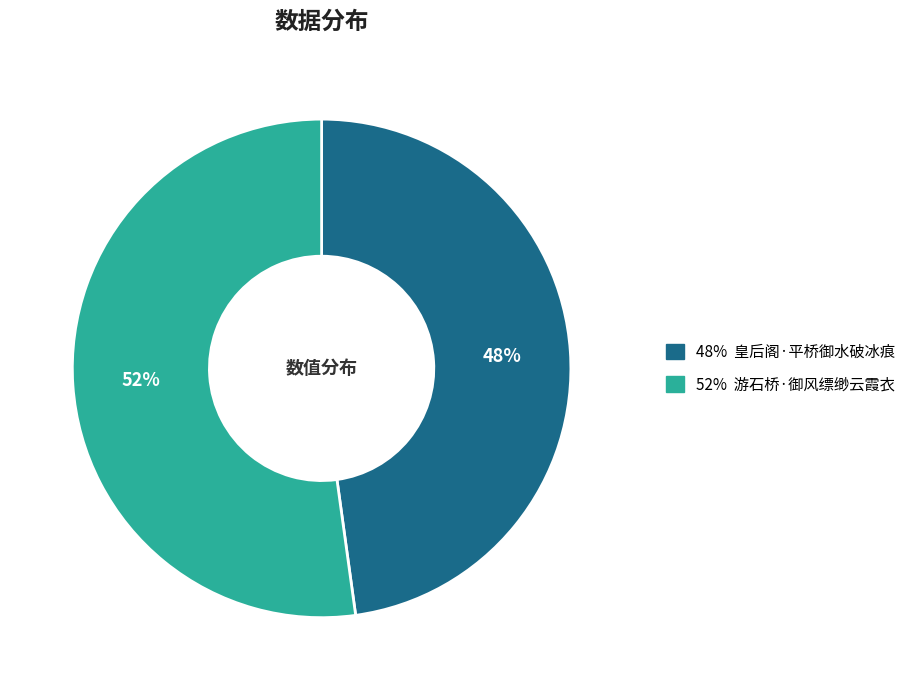

Does any single category account for the majority?

Yes